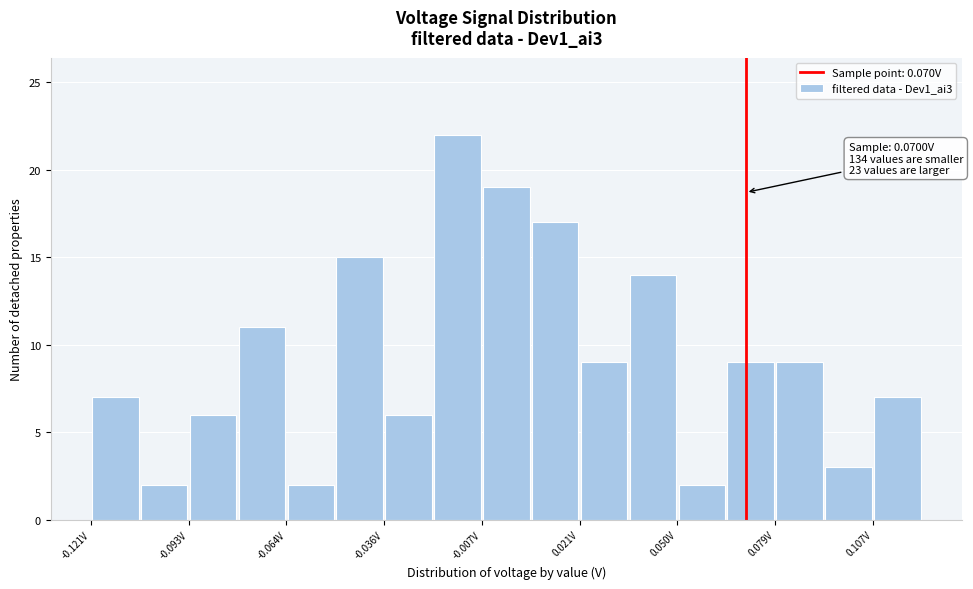

Around what value on the x-axis is the tallest bar? Give the approximate position of its centre, as read against the axis.

-0.015